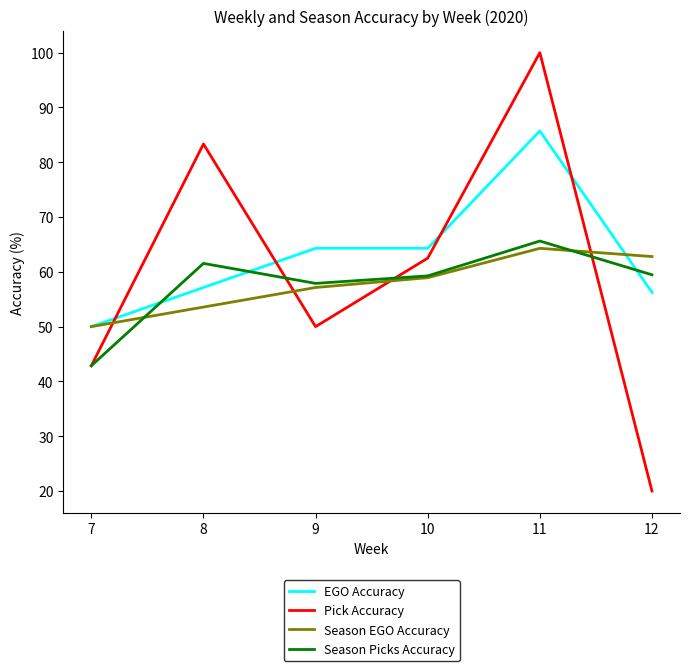

List the labels in order of Pick Accuracy value, smallest first.

12, 7, 9, 10, 8, 11